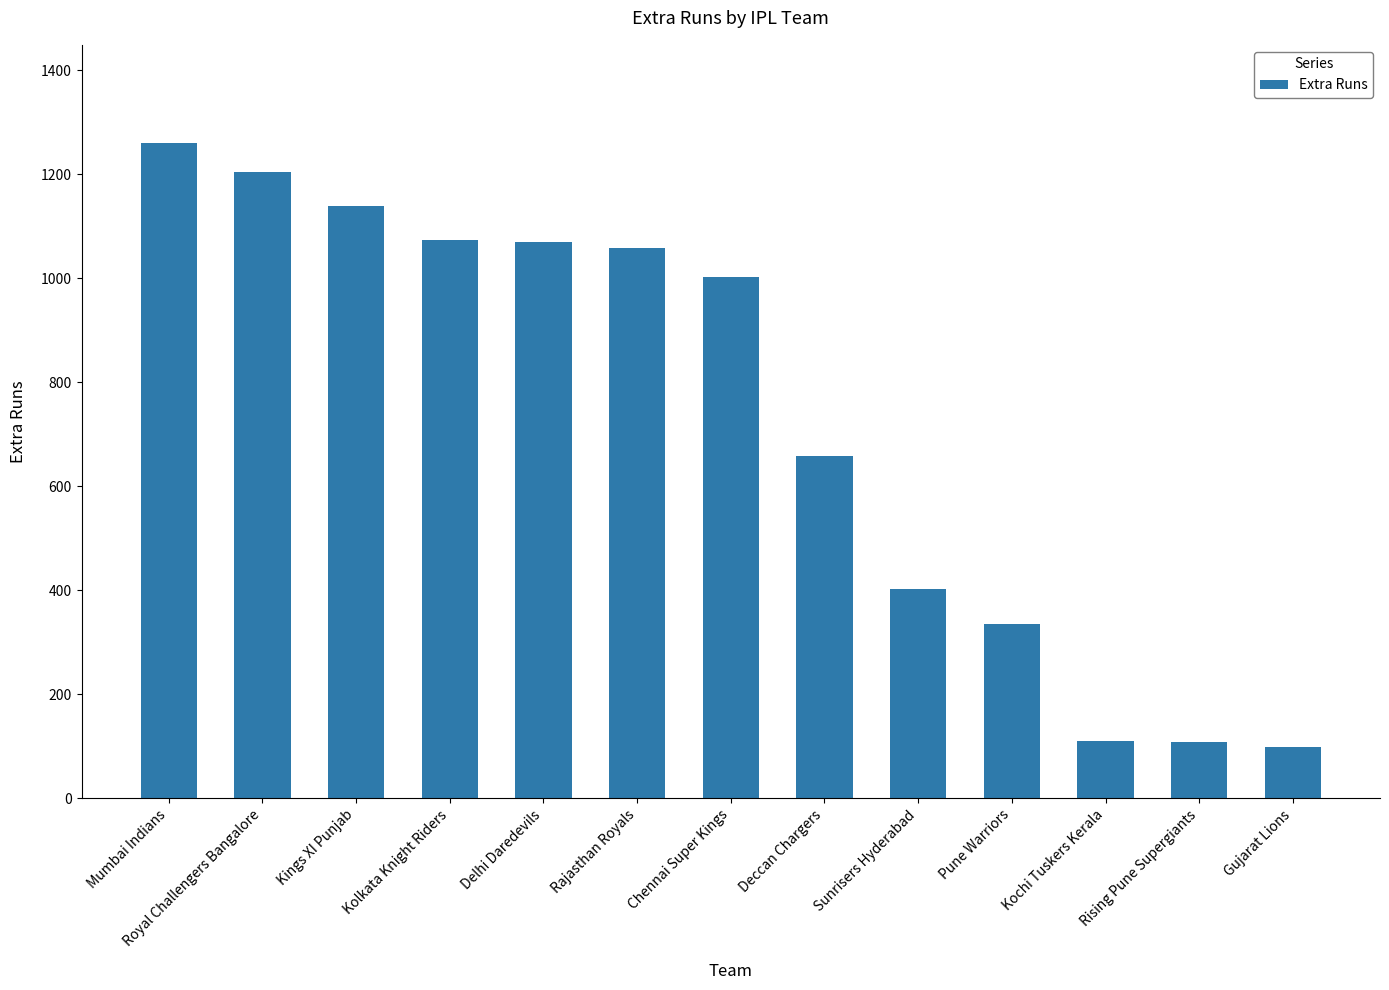

What is the label of the 2nd bar from the left?

Royal Challengers Bangalore